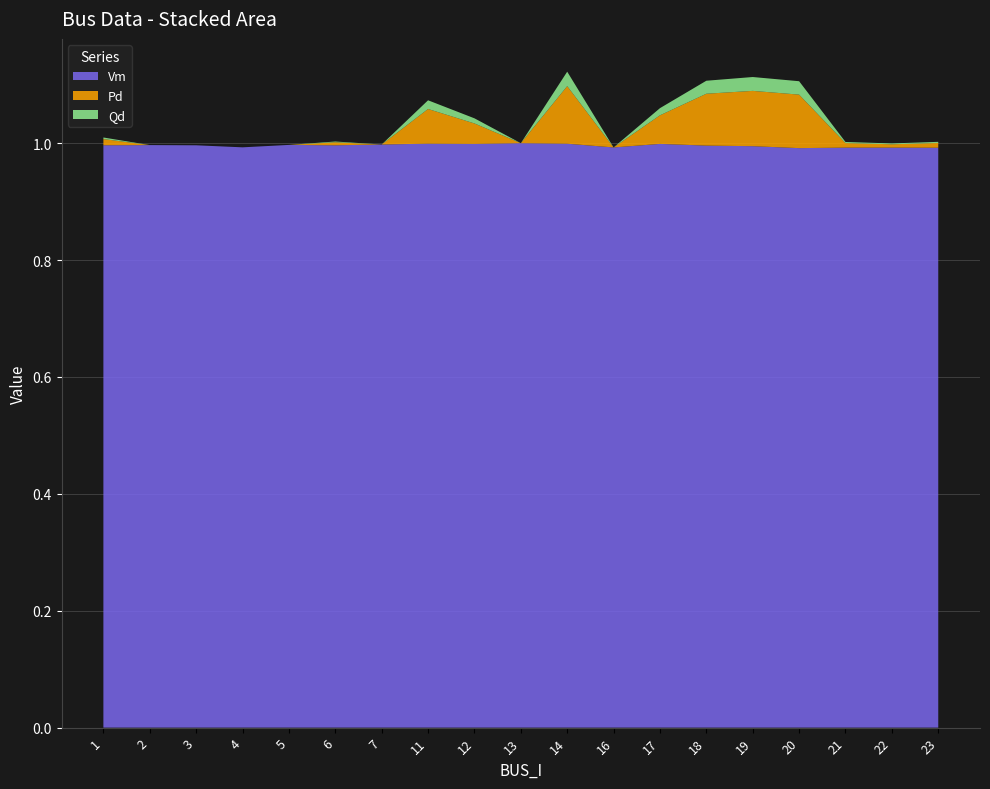

Reading right to left, extract all data points from this chart.

Vm: 1.0	1.0	1.0	1.0	1.0	1.0	1.0	1.0	1.0	1.0	1.0	1.0	1.0	1.0	1.0	1.0	1.0	1.0	1.0
Pd: 0.0	0.0	0.0	0.1	0.1	0.1	0.0	0.0	0.1	0.0	0.0	0.1	0.0	0.0	0.0	0.0	0.0	0.0	0.0
Qd: 0.0	0.0	0.0	0.0	0.0	0.0	0.0	0.0	0.0	0.0	0.0	0.0	0.0	0.0	0.0	0.0	0.0	0.0	0.0